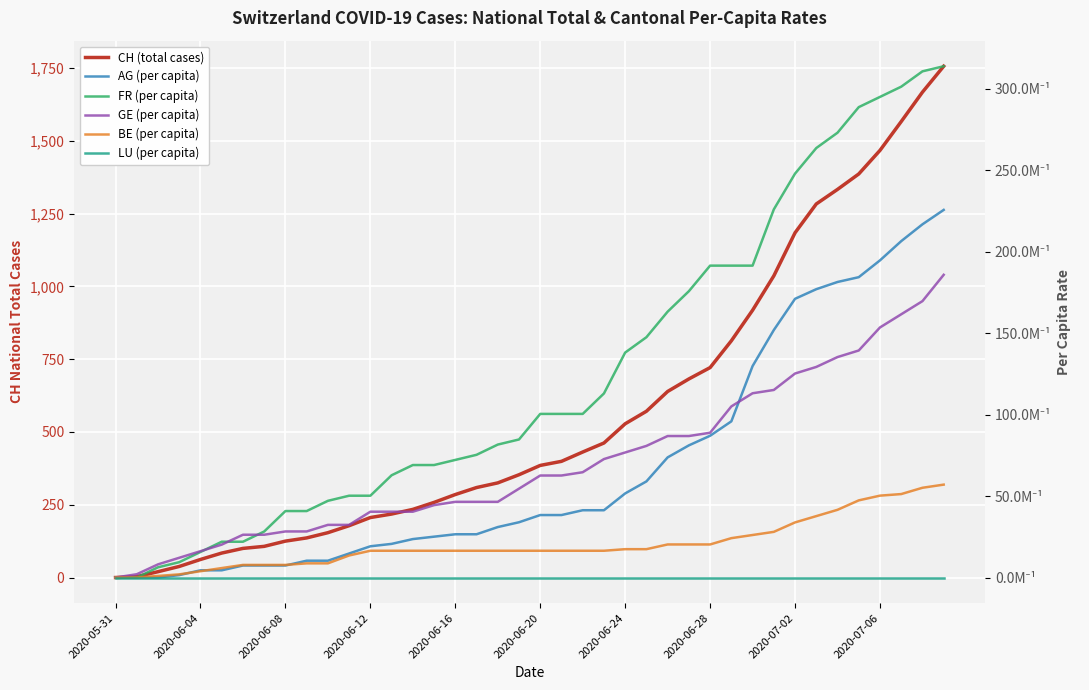

True or false: LU (per capita) and CH (total cases) cross at least once.

False